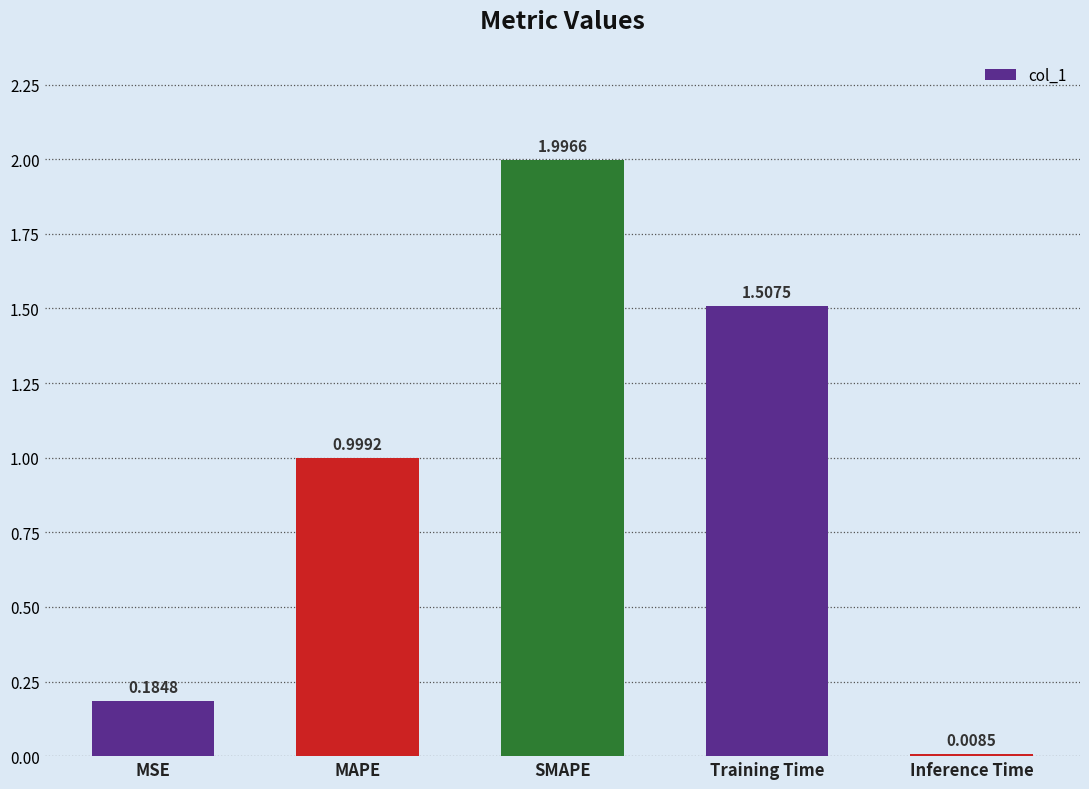

What is the maximum value shown in the chart?

2.0